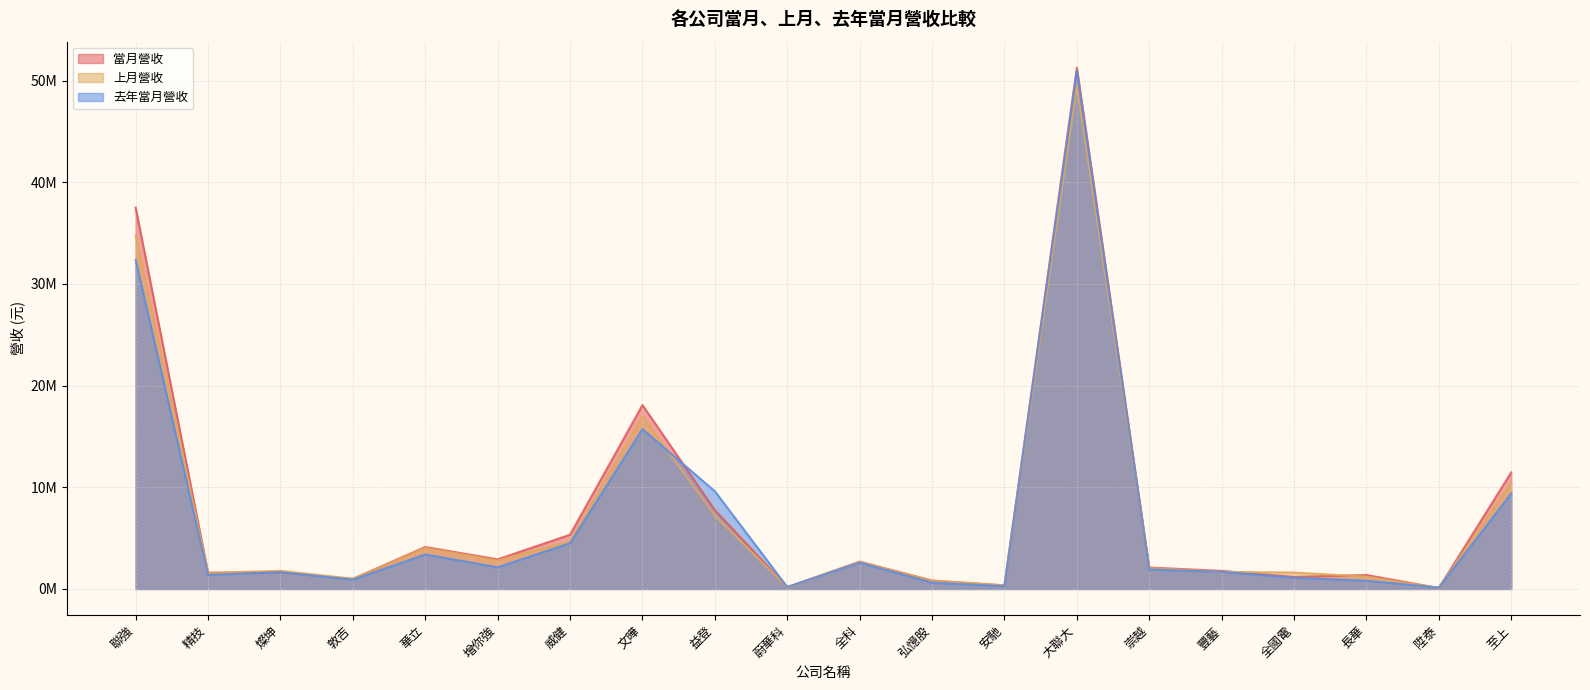

What position from the left is 弘憶股?

12